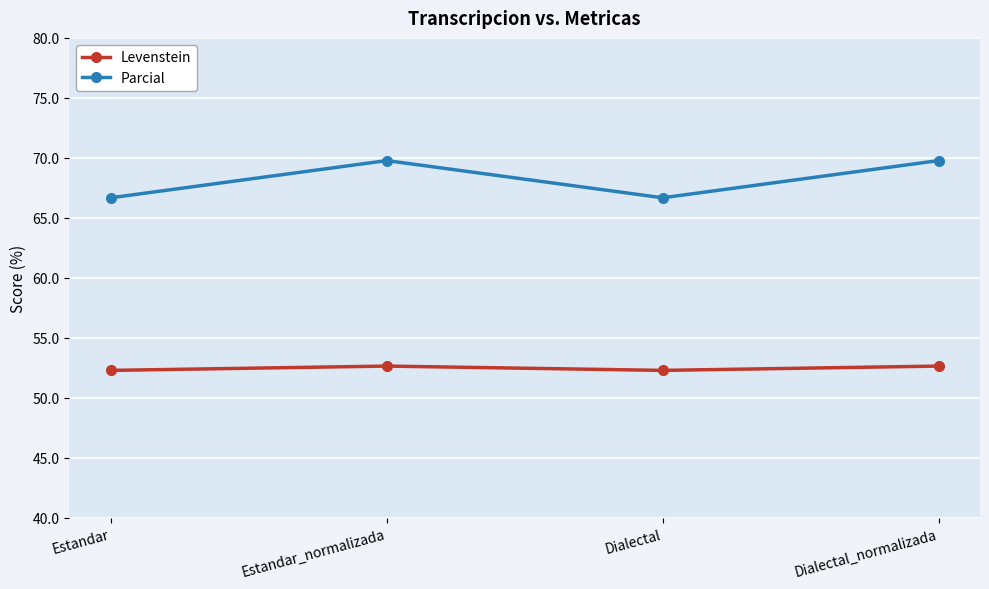

True or false: Levenstein and Parcial cross at least once.

False